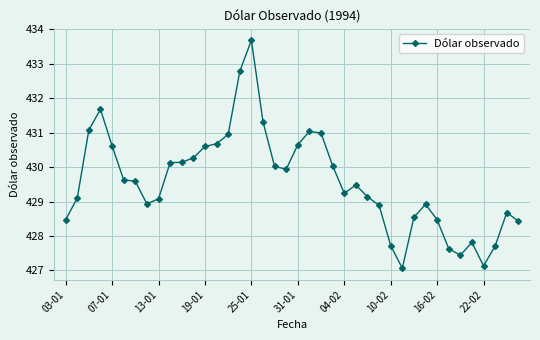

What is the sum of all values?

17183.7